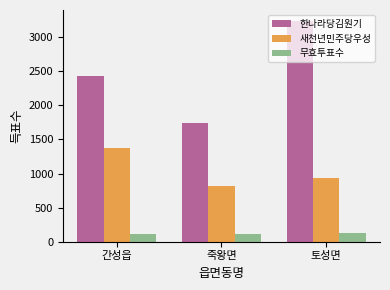

Read the 무효투표수 value at 간성읍, to the nearest 10.

110